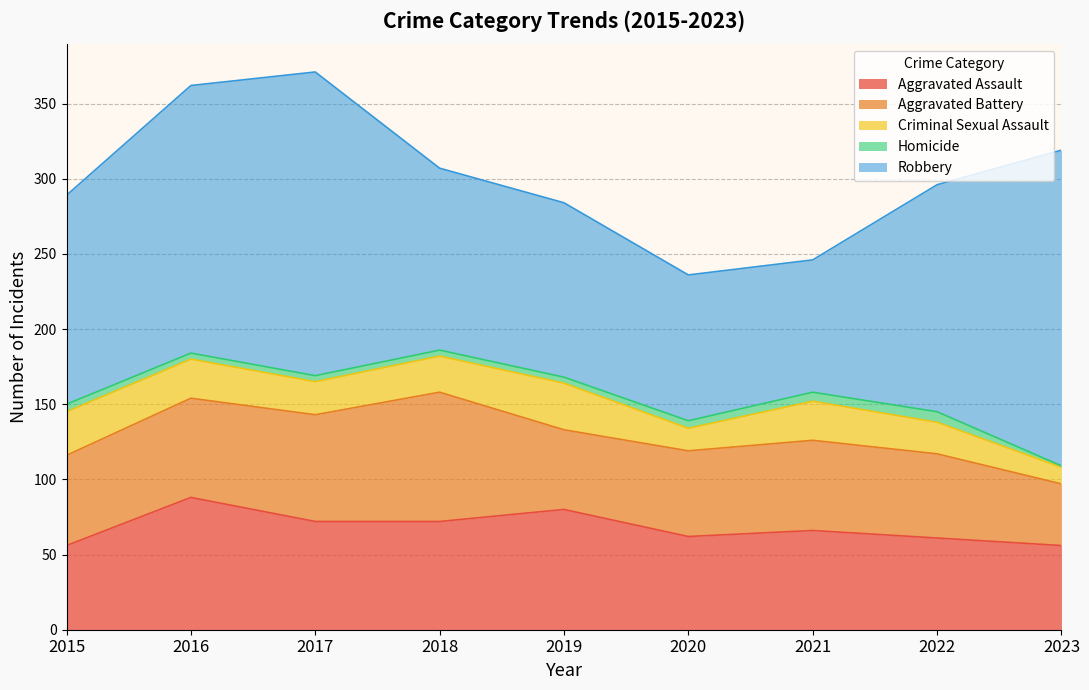

What is the maximum value for Robbery?

210